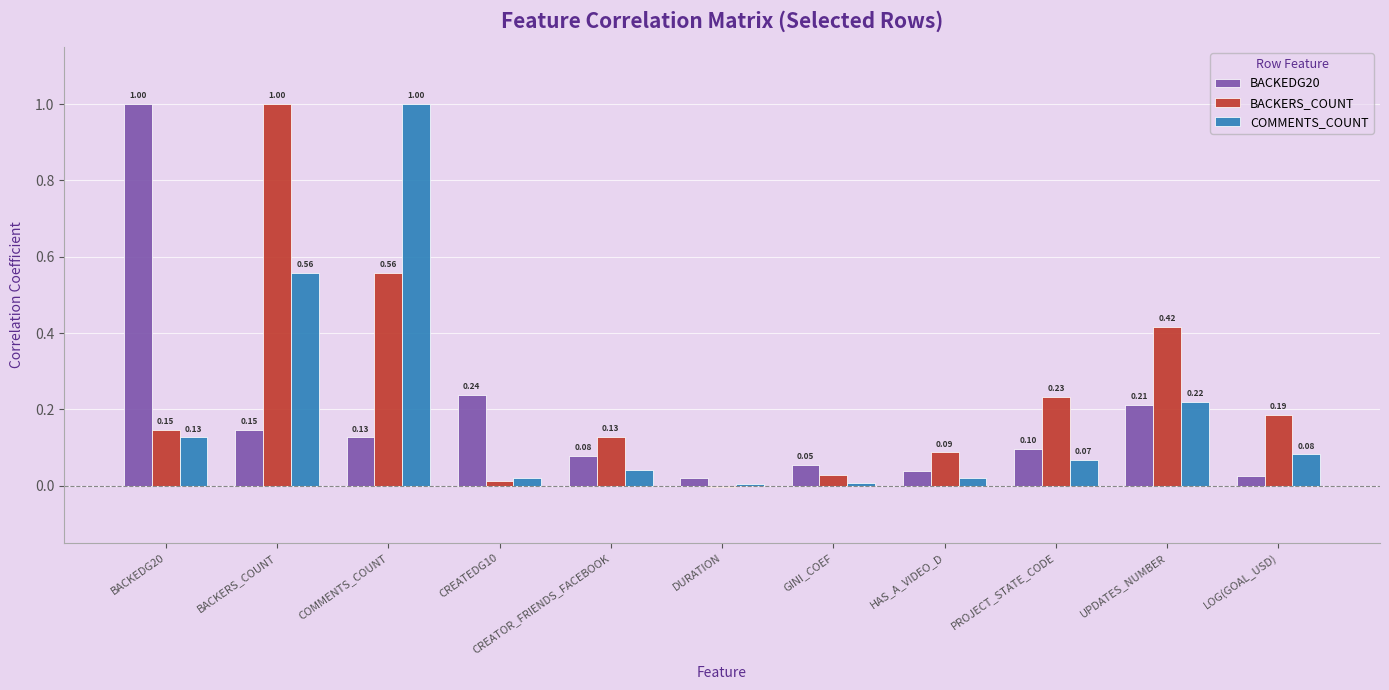

What is the sum of the COMMENTS_COUNT values at UPDATES_NUMBER and CREATOR_FRIENDS_FACEBOOK?

0.3